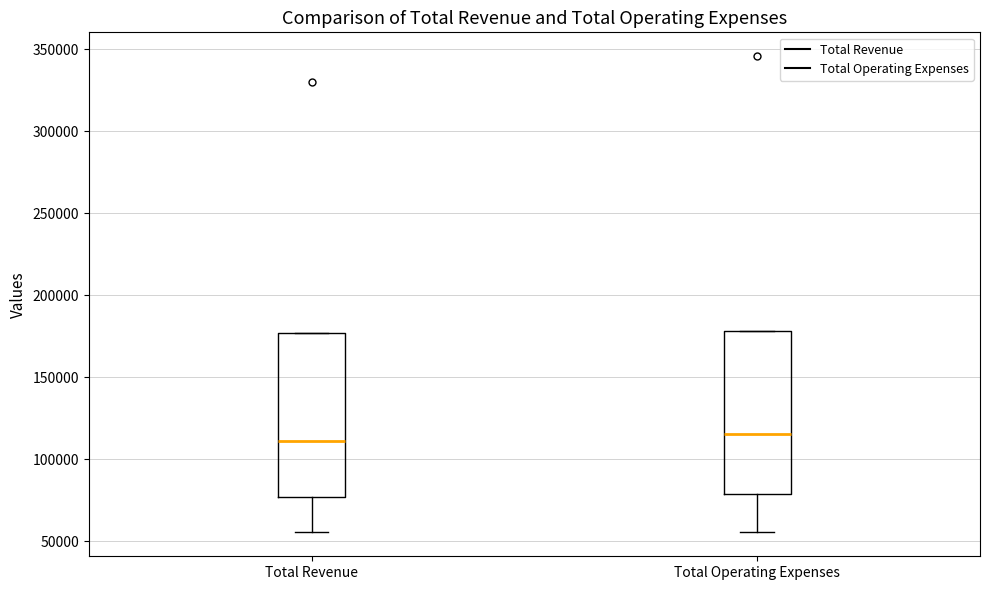

Reading left to right, transcribe this box plot: for each box, give where its median line is, the range the box spans, and where its two whiskers end, as read against the y-axis. The values are not printed on the chart, so give them approximately, as read against the axis.

Total Revenue: median 110000, box 75000 to 175000, whiskers 55000 to 175000
Total Operating Expenses: median 115000, box 80000 to 180000, whiskers 55000 to 180000